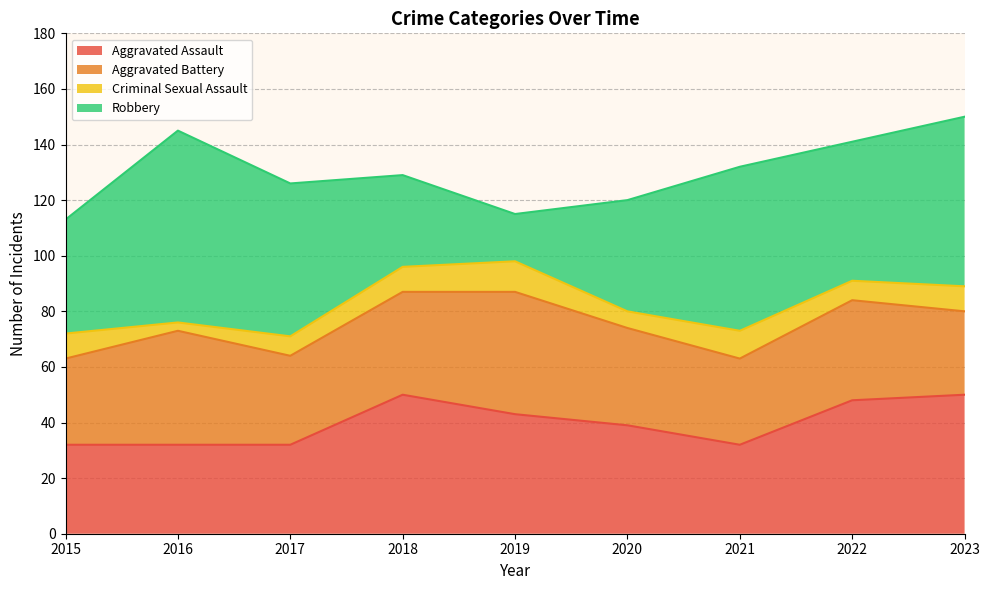

How many lines are shown in the chart?

4